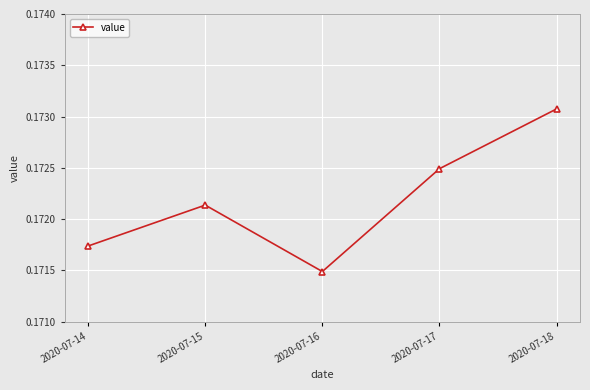

At which category does the data reach its first local peak?

2020-07-15